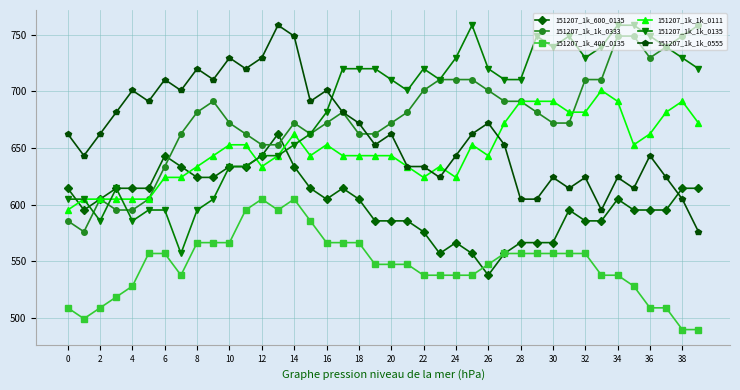

What is the smallest value displayed?

489.6